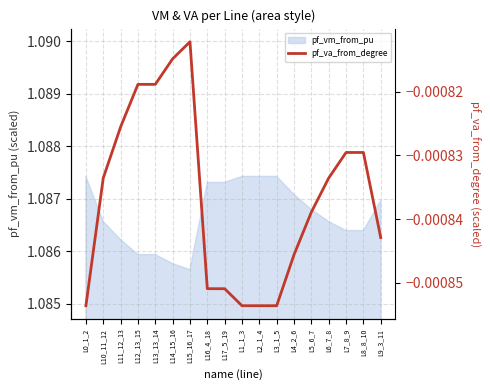

True or false: the data shows -0.0 at L10_11_12.

False